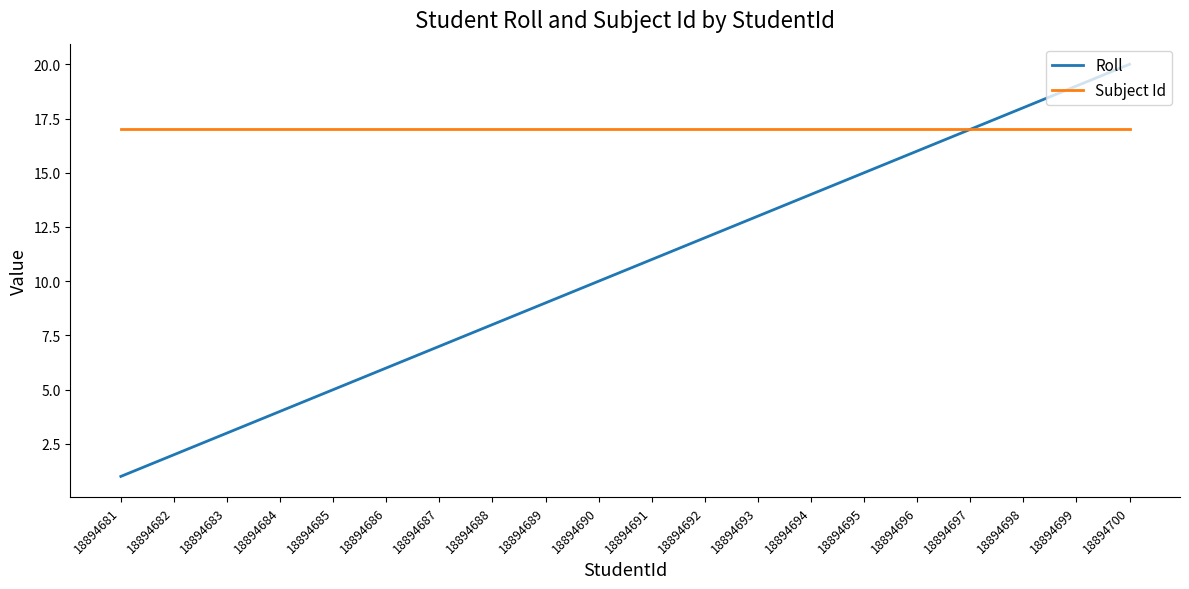

At 18894682, list the series in order from smallest to largest.

Roll, Subject Id